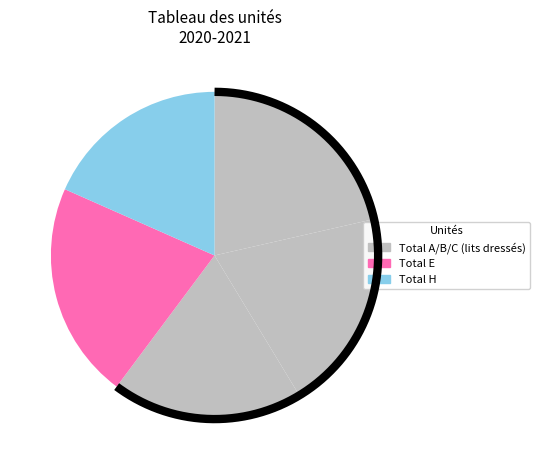

Does Total A account for over 50% of the chart?

No